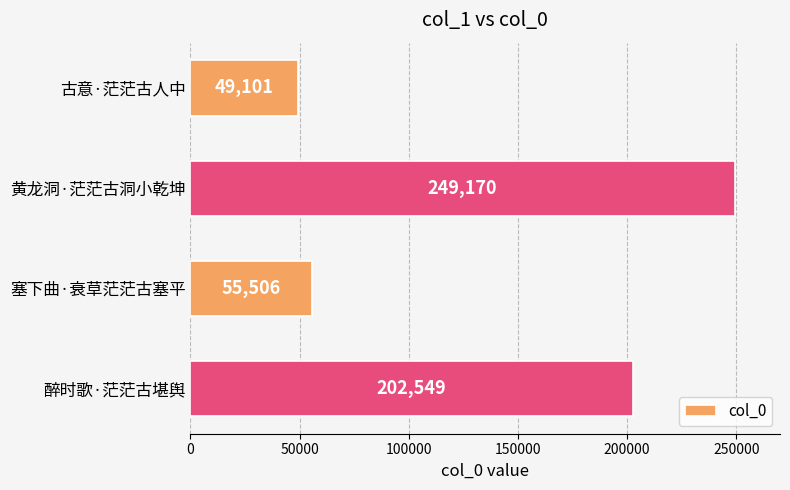

Which label corresponds to the largest value in the chart?

黄龙洞·茫茫古洞小乾坤